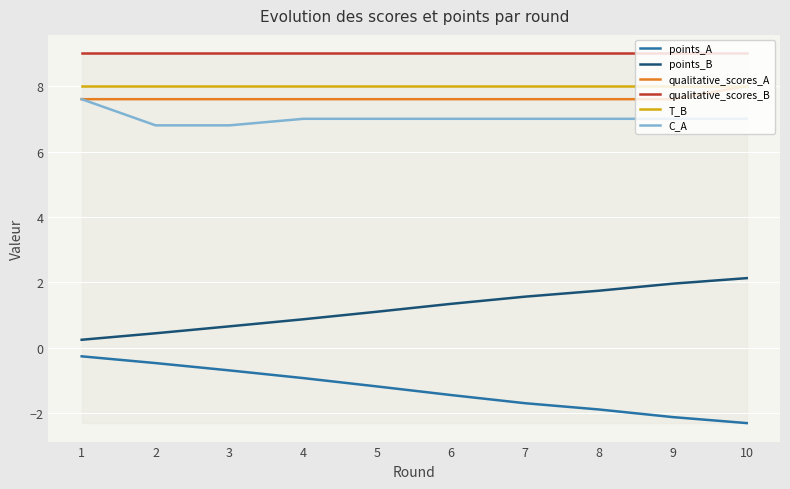

The value of qualitative_scores_A at 7 is 1.7. True or false?

False